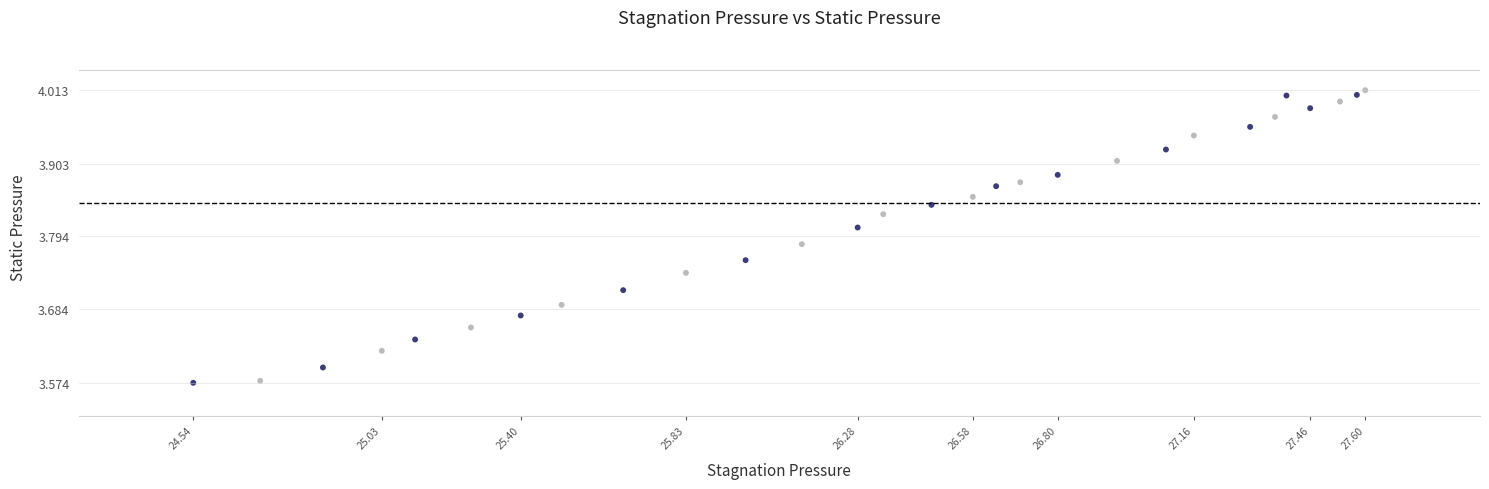

Count the number of points in this scatter plot.

29